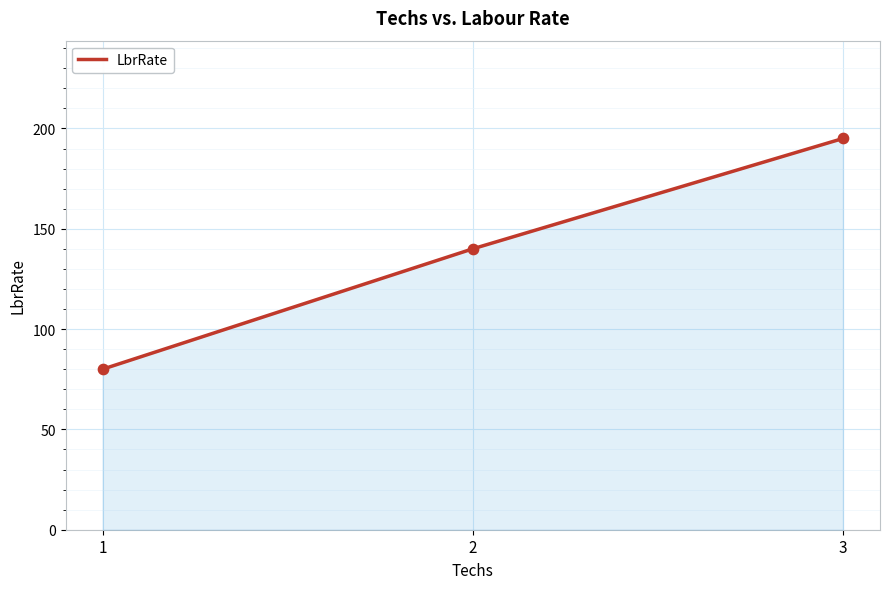

What is the change in value from 1 to 2?

+60